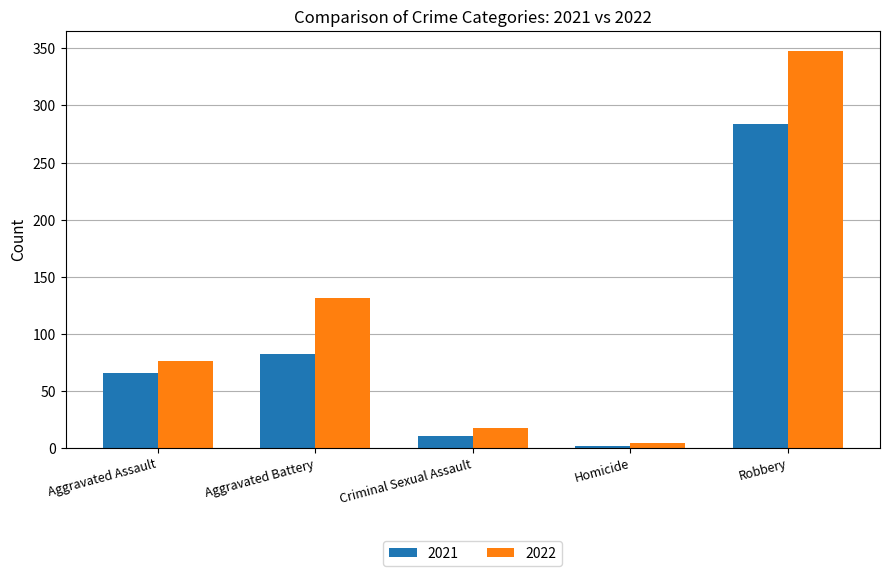

What is the difference between the 2021 values at Aggravated Battery and Aggravated Assault?

16